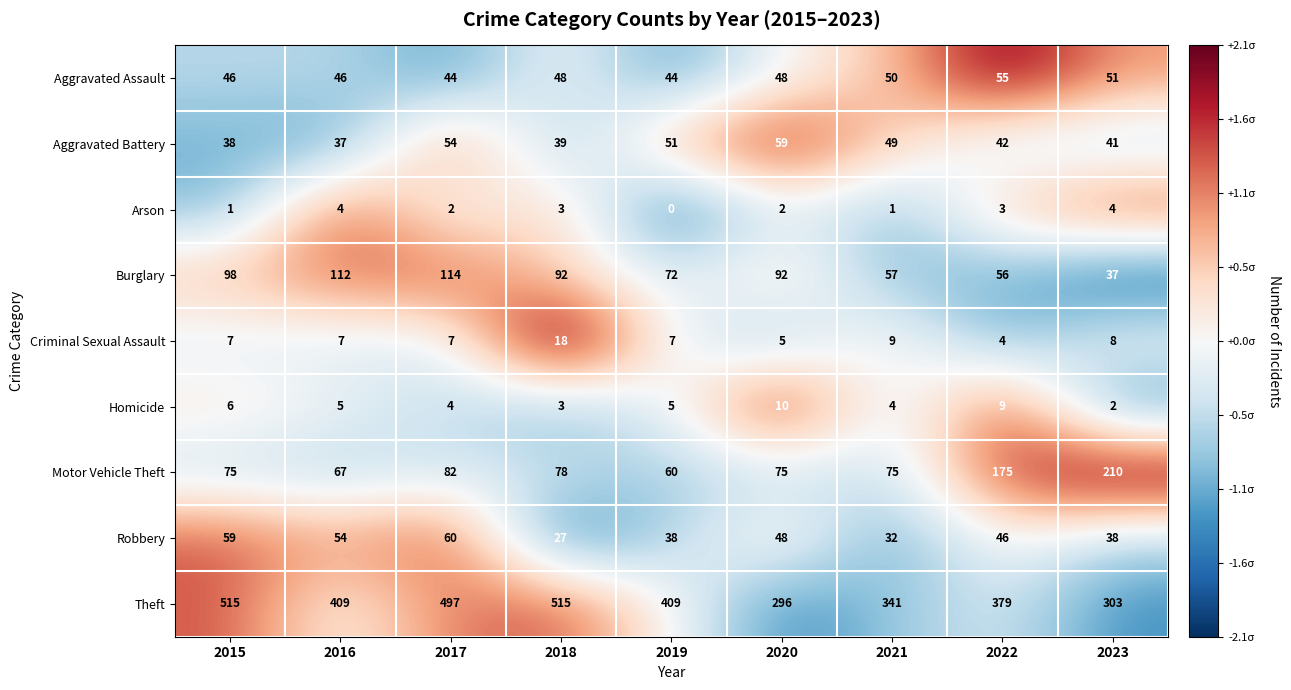

The Aggravated Assault series shows 44 at 2019. True or false?

True